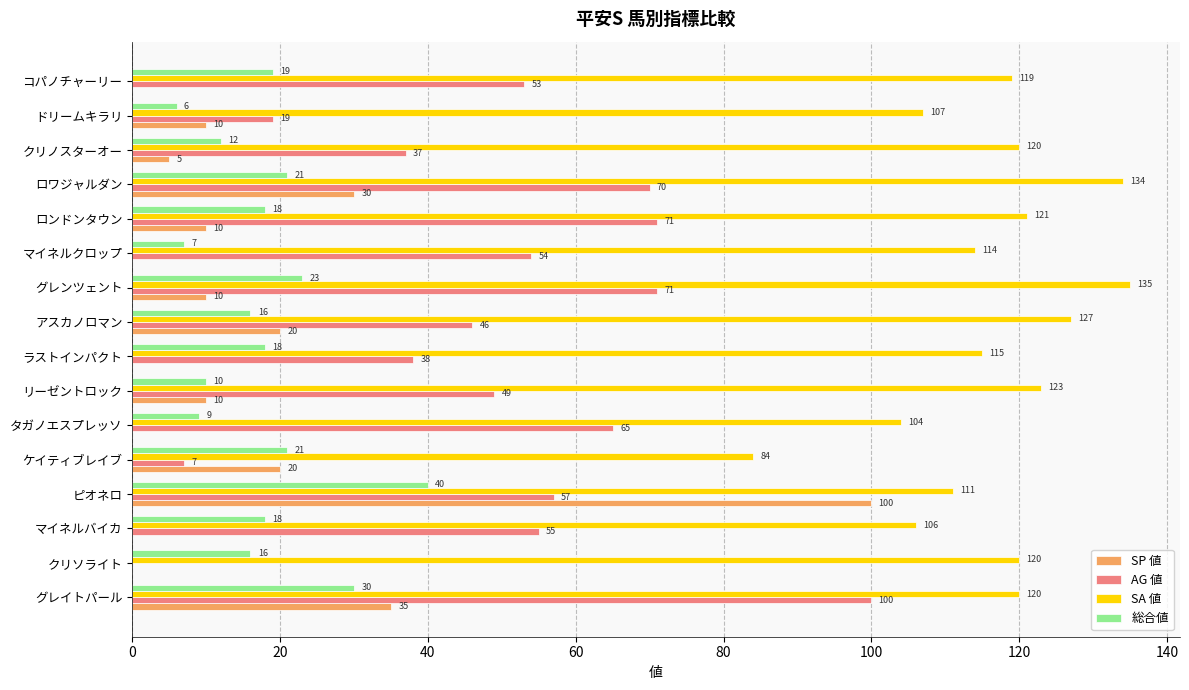

Which category has the highest value in the 総合値 series?

ピオネロ